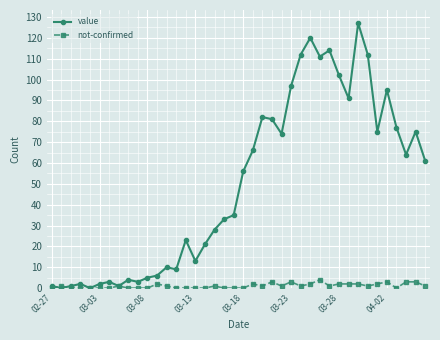

How many categories are shown in the chart?

40